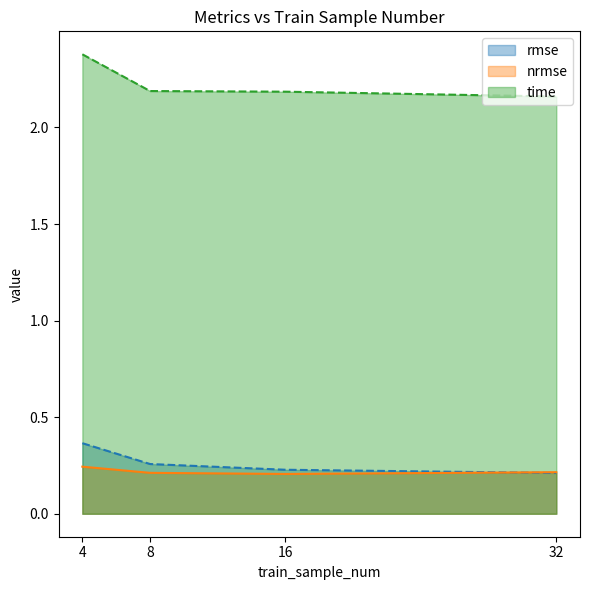

Count the nrmse values in the range 0 to 1.

4